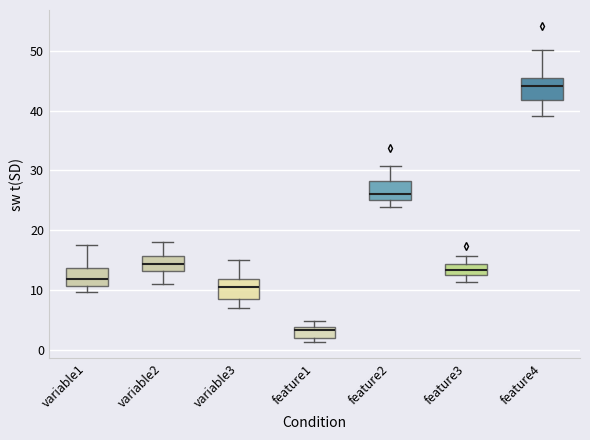

Where does the median line of the box for feature1 sit on the y-axis? The values are not printed on the chart, so give them approximately, as read against the axis.

3